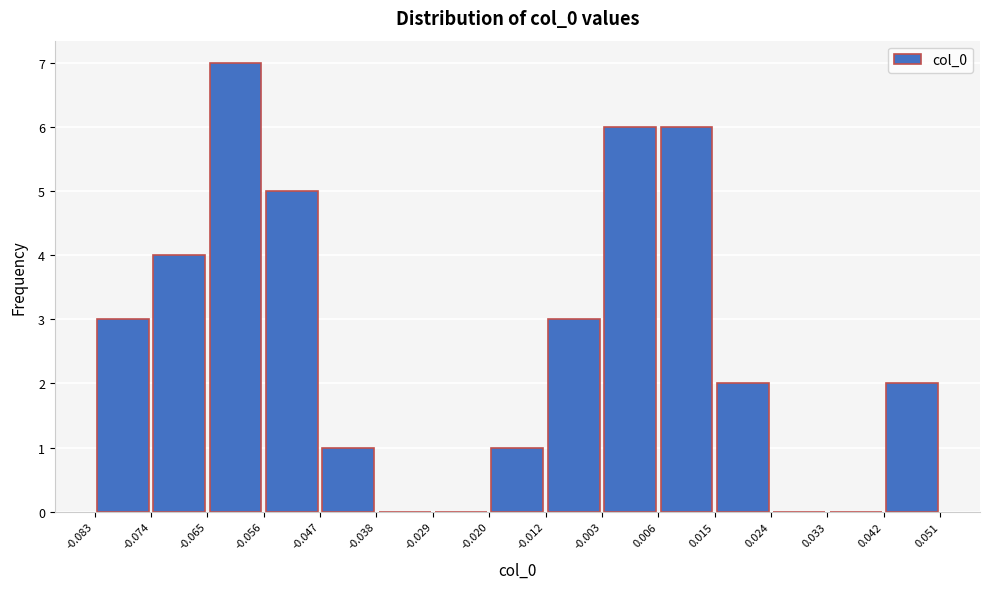

How tall is the bar that spans -0.074 to -0.065 on the x-axis? The values are not printed on the chart, so give them approximately, as read against the axis.

4